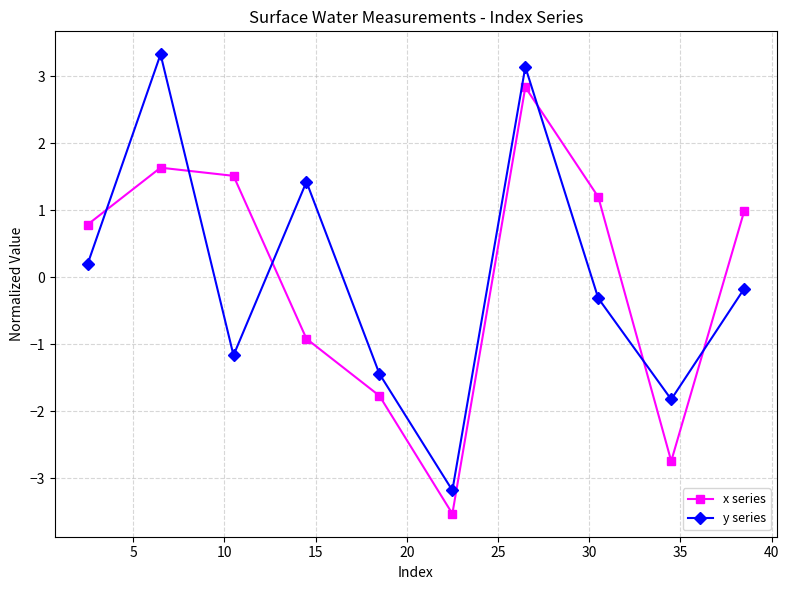

List the series in order of their peak value, highest first.

y series, x series